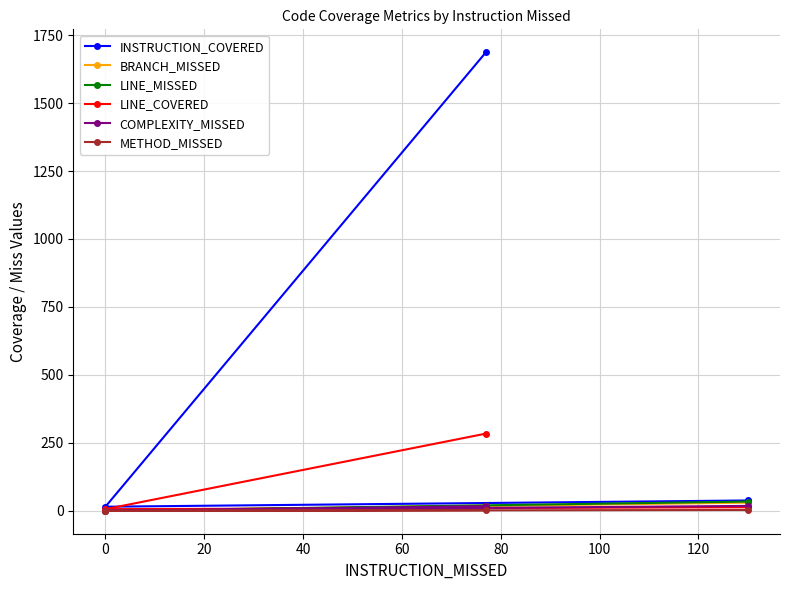

What is the average value of the COMPLEXITY_MISSED series?

12